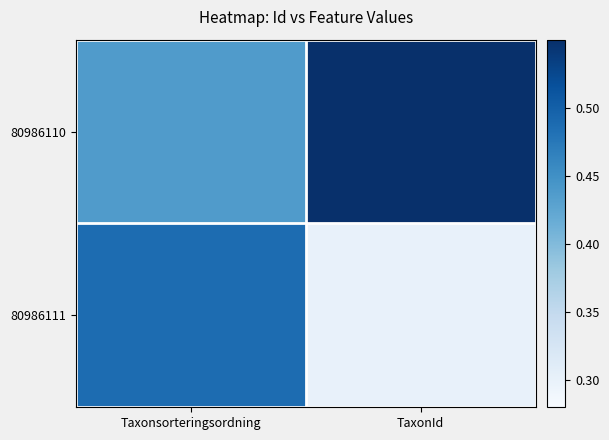

At TaxonId, list the series in order from smallest to largest.

80986111, 80986110